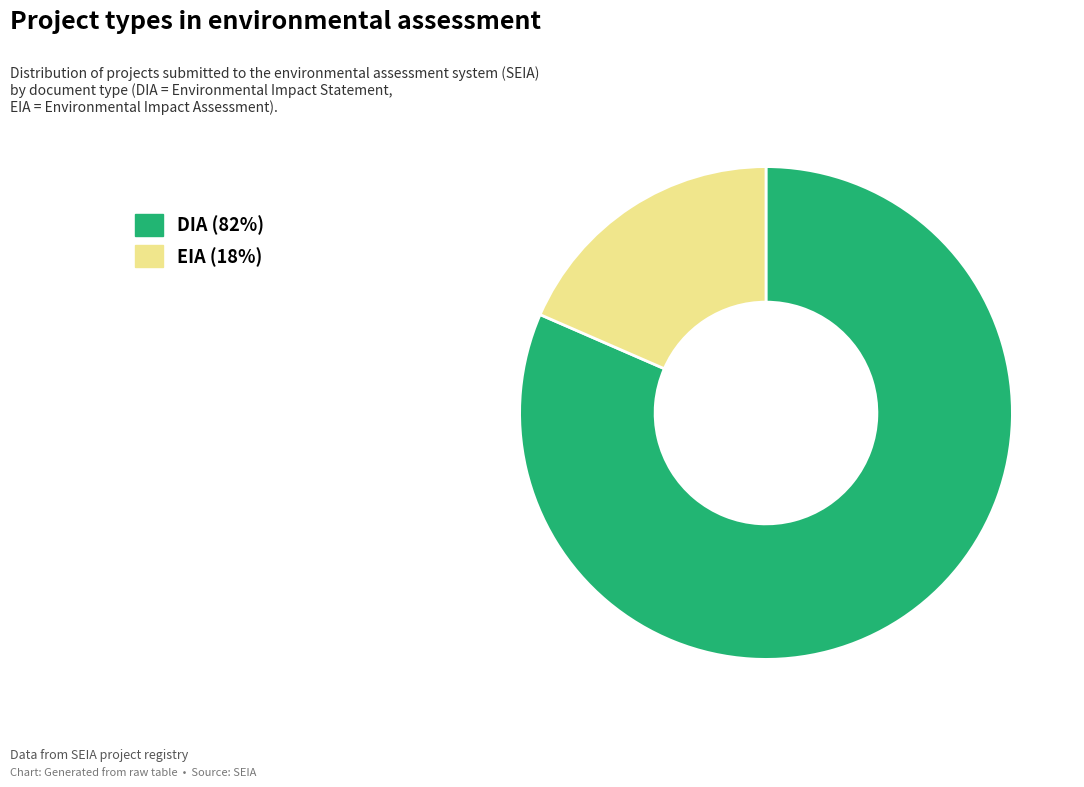

Do EIA and DIA together represent more than half of the pie?

Yes